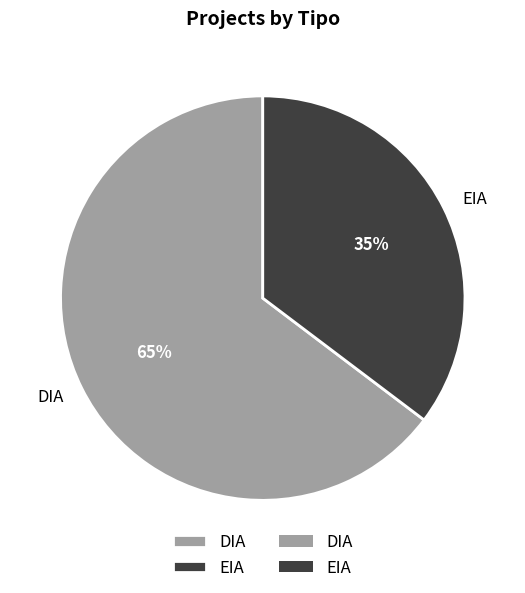

Which has a higher value, EIA or DIA?

DIA